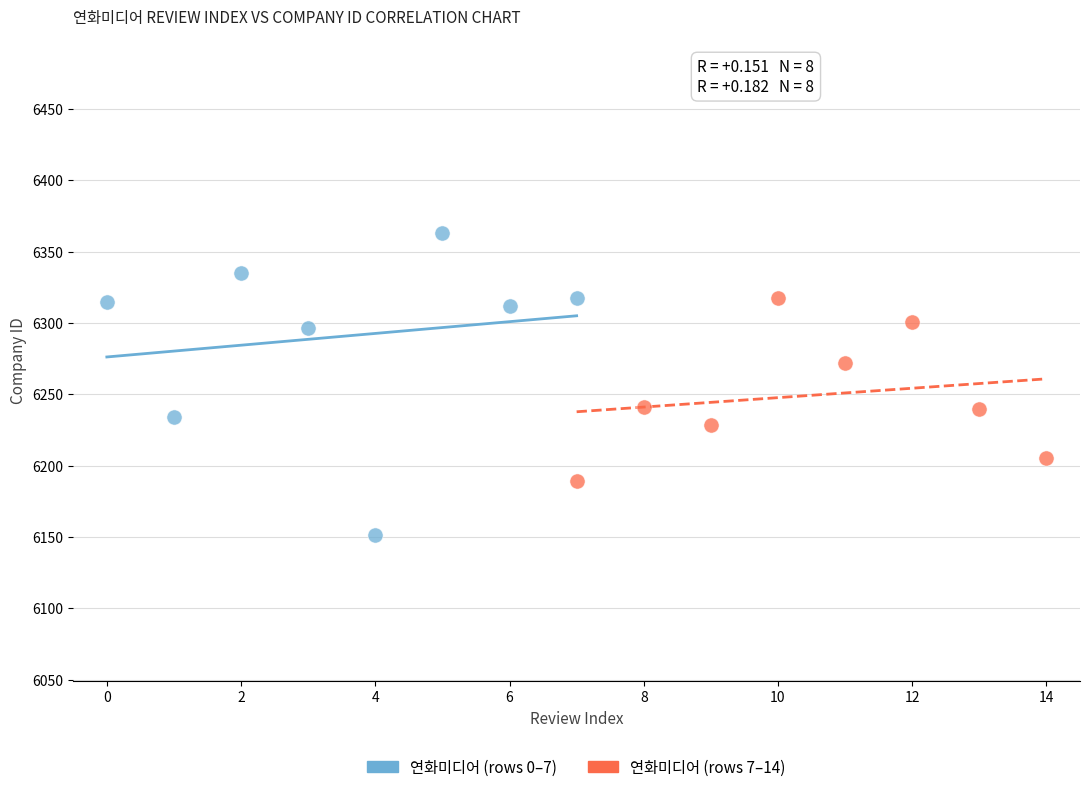

Which series reaches the minimum Y coordinate?

연화미디어 (rows 0–7)